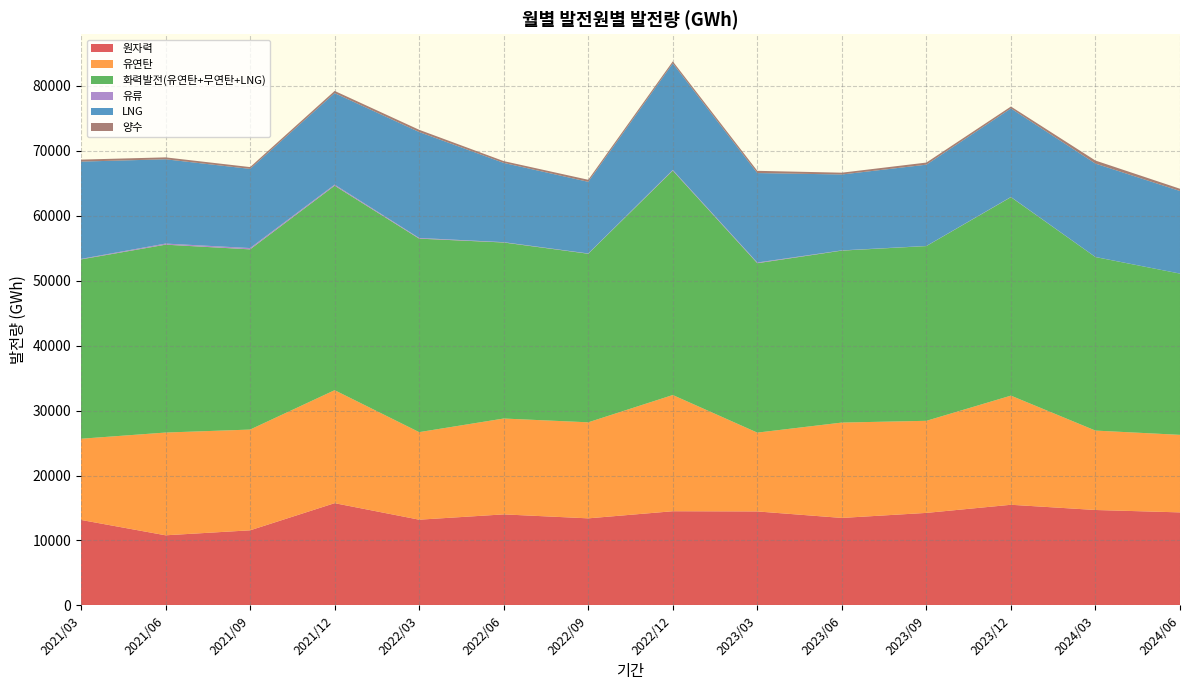

Reading right to left, list all the values displayed in this chart.

원자력: 2024/06=14321.4	2024/03=14690.8	2023/12=15493.8	2023/09=14242.8	2023/06=13467.4	2023/03=14467.7	2022/12=14498.2	2022/09=13402.9	2022/06=14013.5	2022/03=13197.8	2021/12=15741.0	2021/09=11559.6	2021/06=10792.6	2021/03=13159.2
유연탄: 2024/06=11940.6	2024/03=12229.0	2023/12=16809.3	2023/09=14181.2	2023/06=14686.2	2023/03=12138.8	2022/12=17898.4	2022/09=14790.0	2022/06=14762.4	2022/03=13482.6	2021/12=17399.3	2021/09=15515.7	2021/06=15824.2	2021/03=12504.7
화력발전(유연탄+무연탄+LNG): 2024/06=24830.2	2024/03=26719.7	2023/12=30561.3	2023/09=26908.9	2023/06=26482.4	2023/03=26087.2	2022/12=34555.7	2022/09=25957.8	2022/06=27108.6	2022/03=29796.8	2021/12=31489.5	2021/09=27750.4	2021/06=28932.5	2021/03=27616.1
유류: 2024/06=3.6	2024/03=13.1	2023/12=36.3	2023/09=18.6	2023/06=35.1	2023/03=106.4	2022/12=103.0	2022/09=43.6	2022/06=51.1	2022/03=105.5	2021/12=169.3	2021/09=202.1	2021/06=170.0	2021/03=77.4
LNG: 2024/06=12715.9	2024/03=14385.3	2023/12=13628.3	2023/09=12517.0	2023/06=11686.2	2023/03=13777.9	2022/12=16410.5	2022/09=11033.7	2022/06=12206.1	2022/03=16314.2	2021/12=14090.2	2021/09=12192.0	2021/06=12980.2	2021/03=14982.8
양수: 2024/06=347.6	2024/03=464.3	2023/12=295.2	2023/09=324.0	2023/06=277.1	2023/03=342.5	2022/12=312.3	2022/09=315.2	2022/06=275.7	2022/03=342.8	2021/12=337.3	2021/09=276.3	2021/06=294.7	2021/03=307.9